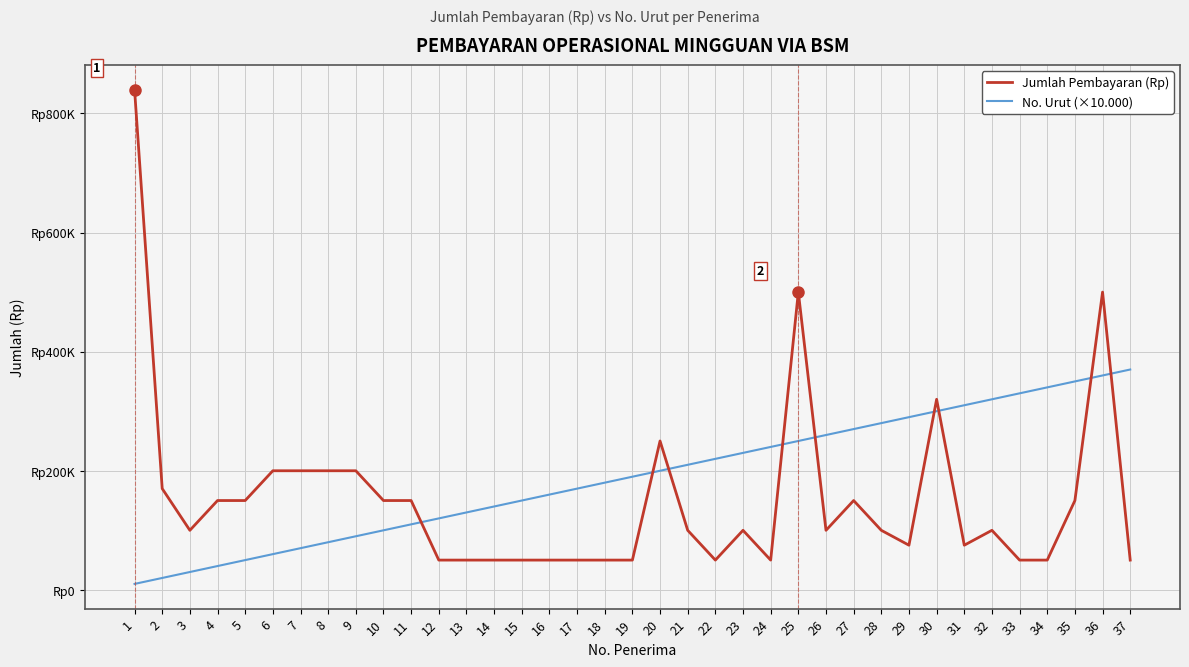

Does the chart display data point markers on the line(s)?

No